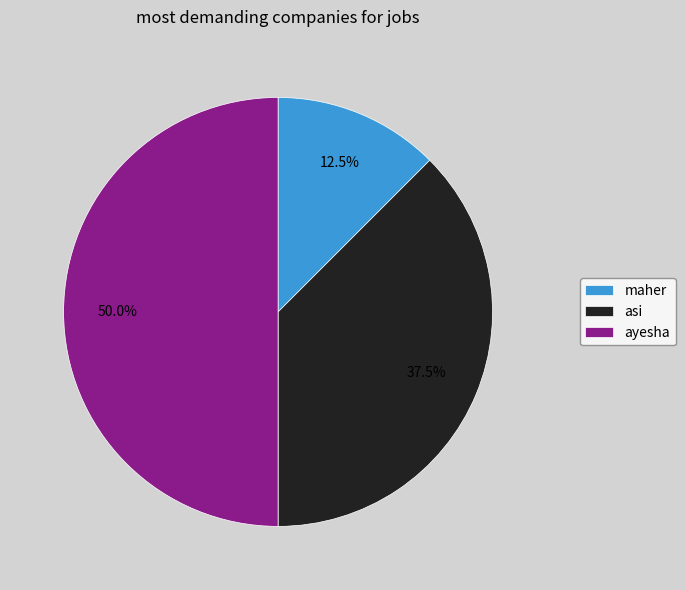

Approximately how many times larger is the value at ayesha compared to asi?

1.3